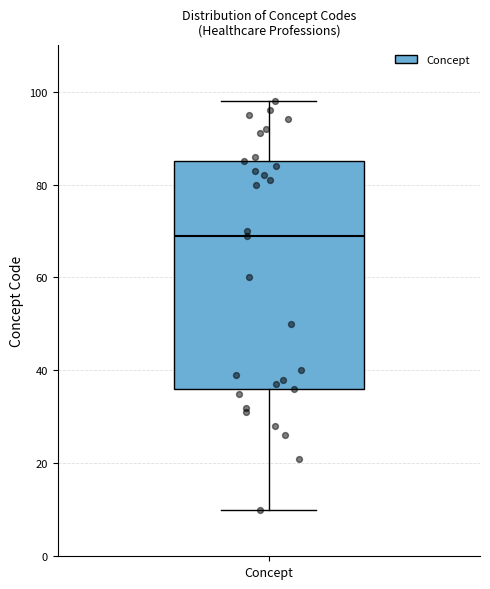

Where does the median line of the box for Concept sit on the y-axis? The values are not printed on the chart, so give them approximately, as read against the axis.

70